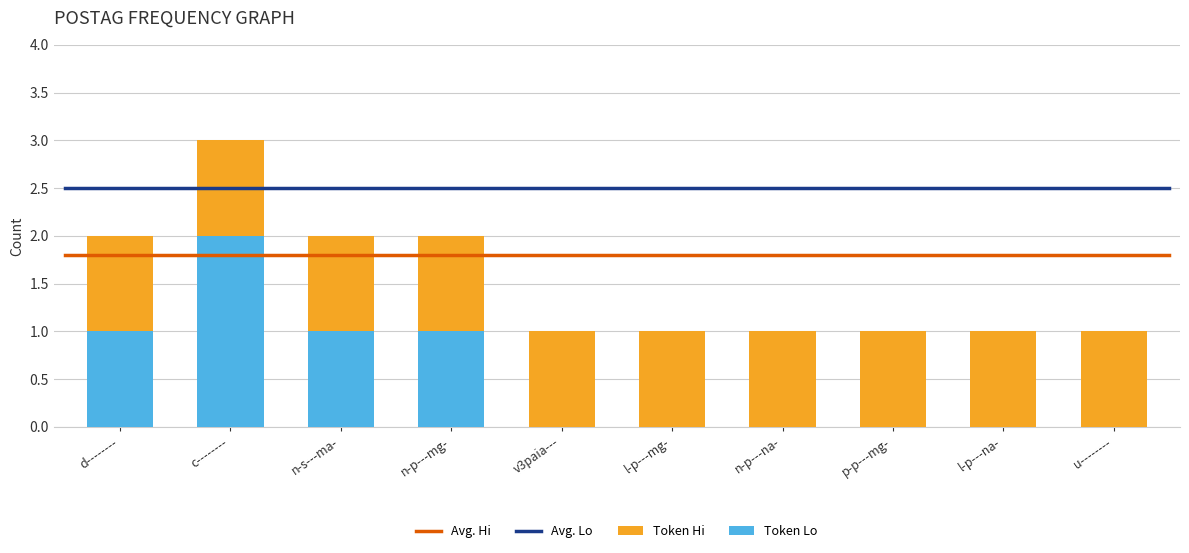

Is it true that Token Lo equals -1 at l-p---mg-?

False